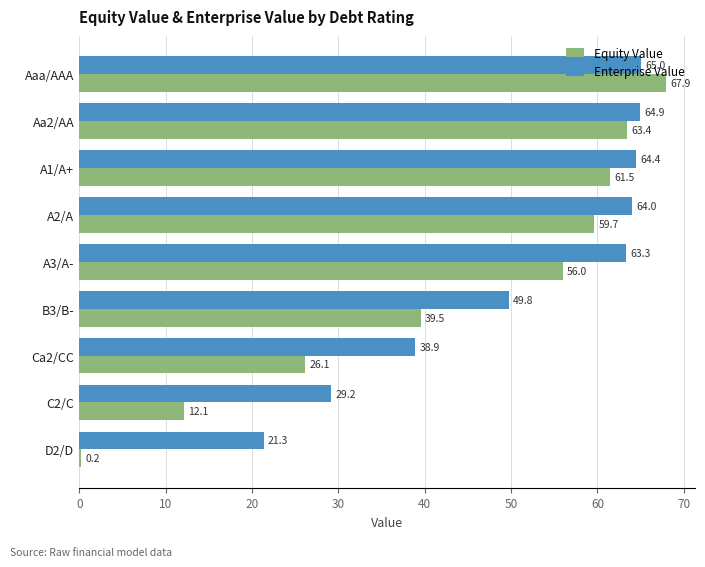

At which category is the sum across all series the highest?

Aaa/AAA